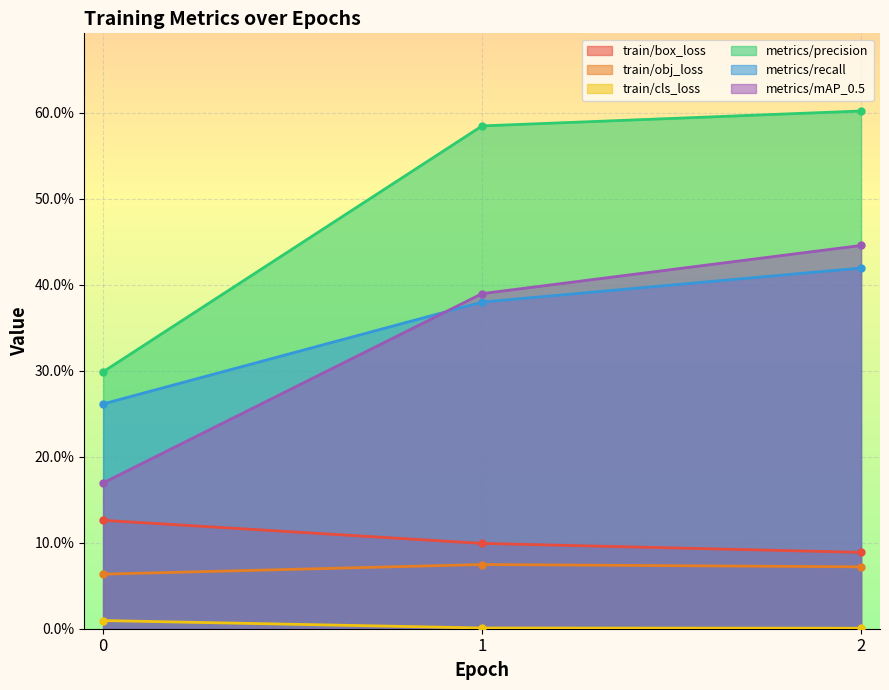

At which category is the sum across all series the highest?

2